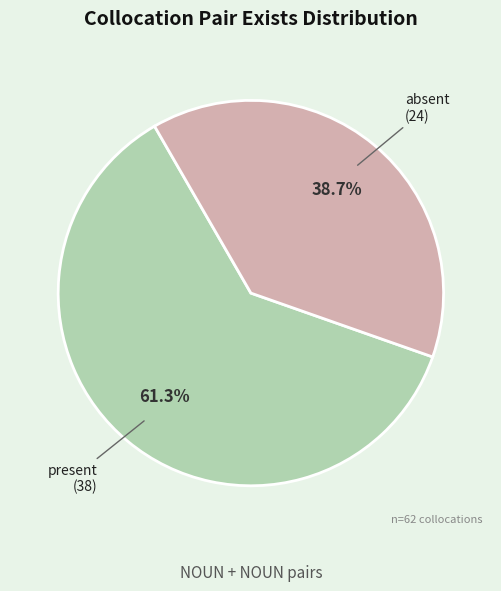

Is there any slice that represents more than half of the pie?

Yes